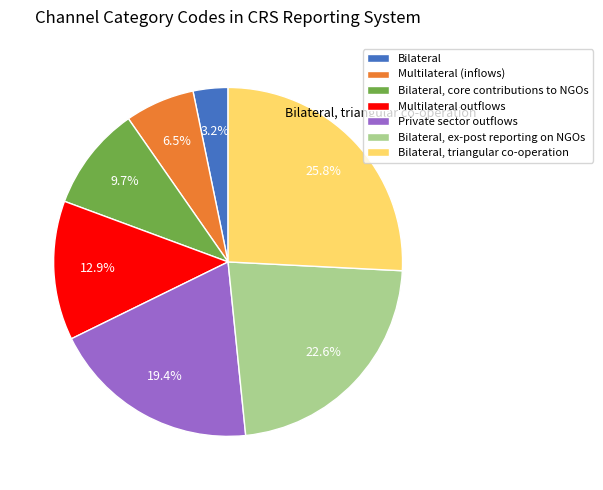

True or false: Bilateral, triangular co-operation accounts for 26% of the total.

True